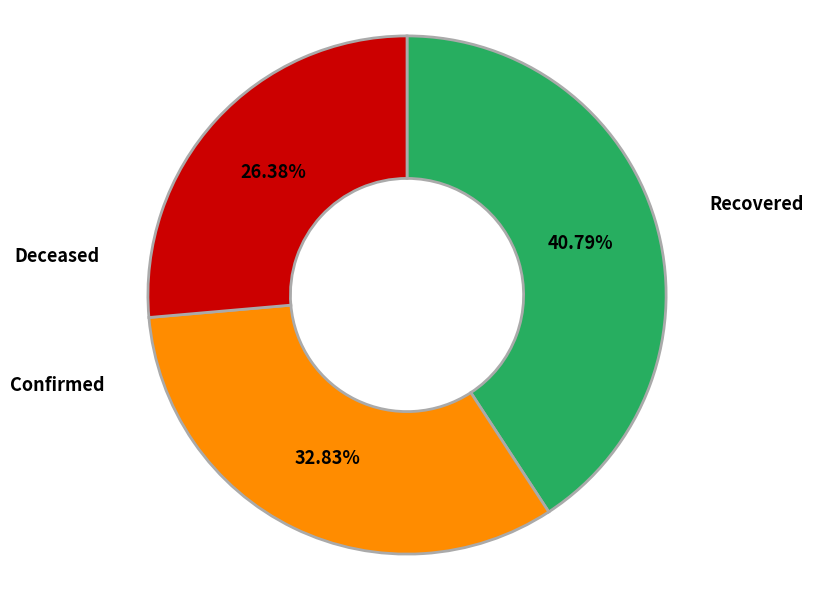

Which category has the biggest portion of the pie?

Recovered